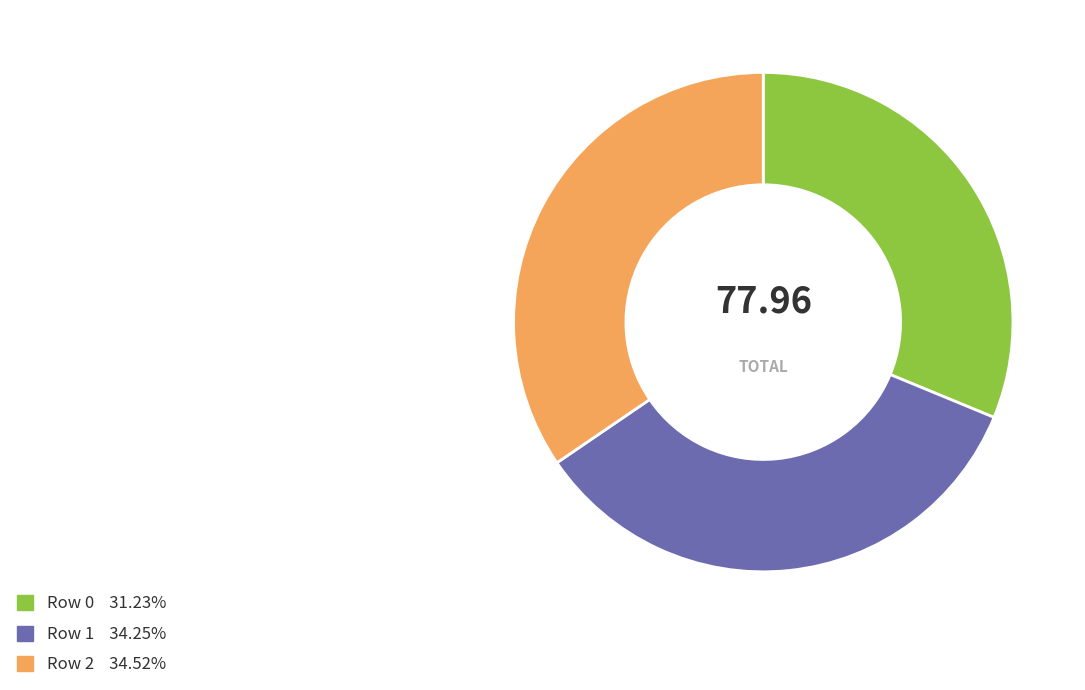

How many segments does this pie chart have?

3